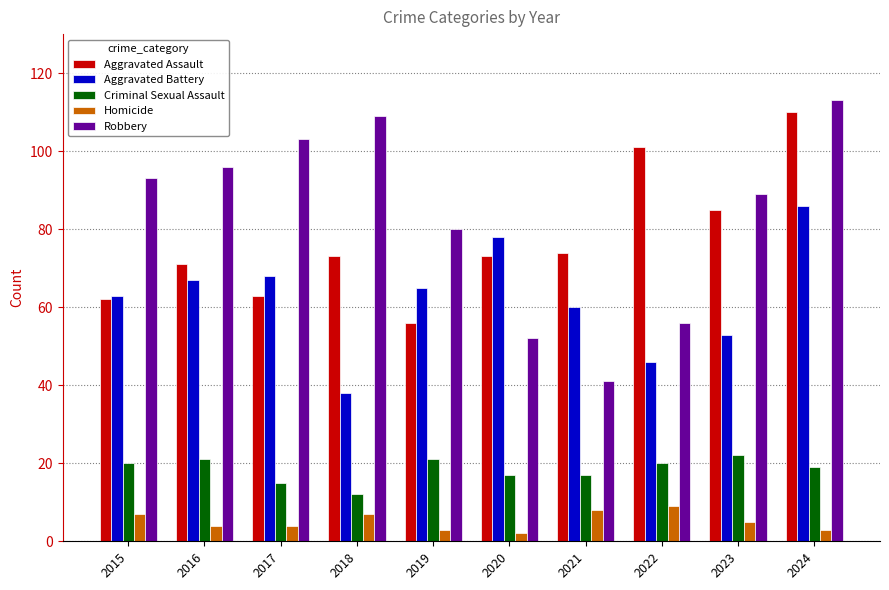

Which series has the largest total across all categories?

Robbery